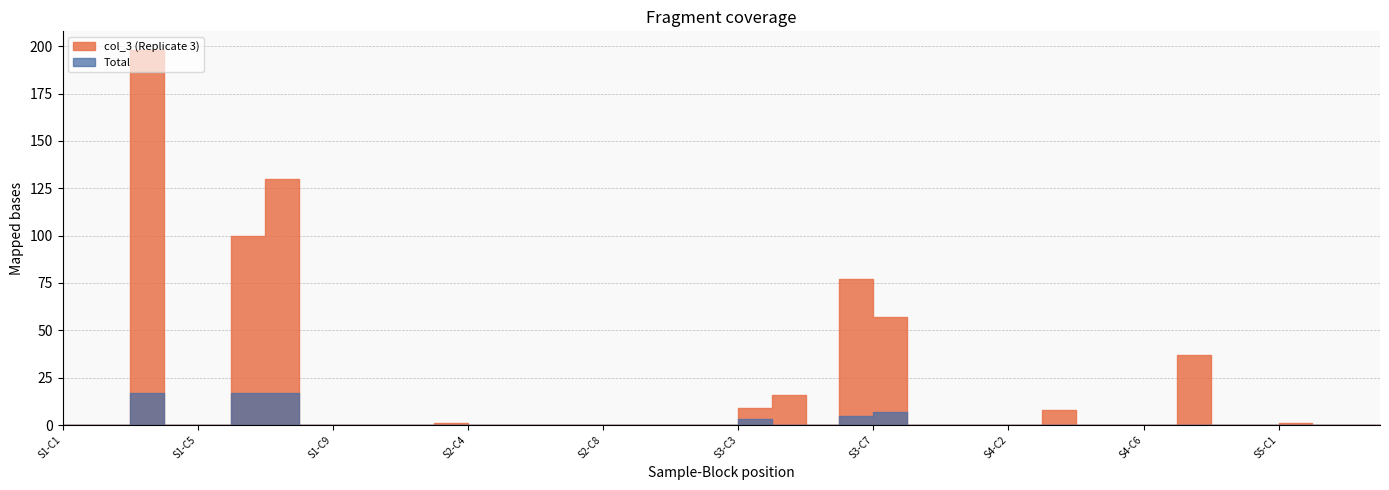

What are all the series names shown in the legend?

col_3, Total